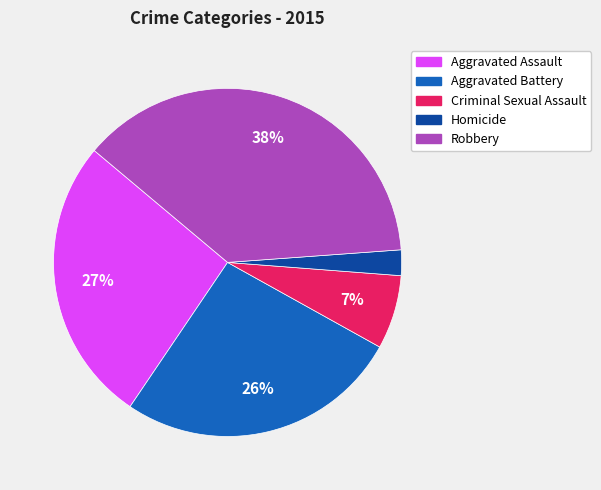

To the nearest percent, what is the combined percentage of Homicide and Aggravated Assault?

29%